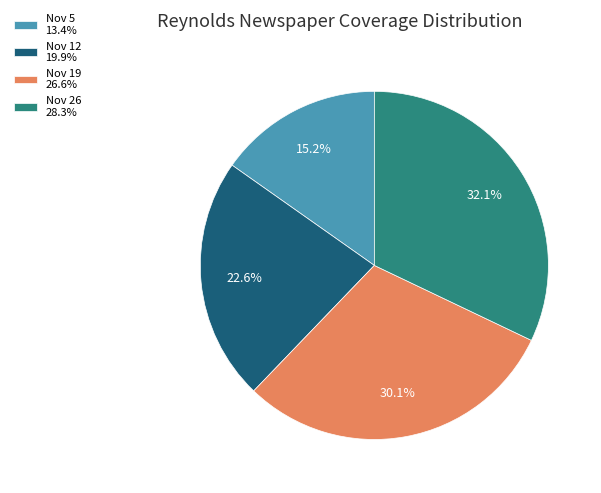

What is the smallest slice in the pie chart?

Nov 5 13.4%